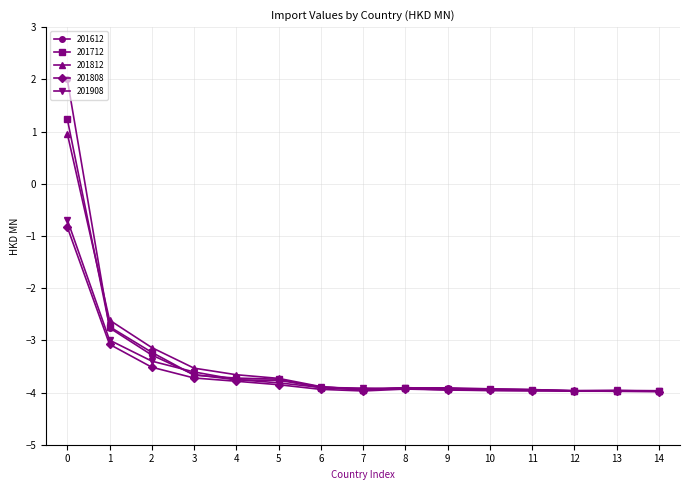

What is the value of the 201712 point at the 10th from the left?

-3.9